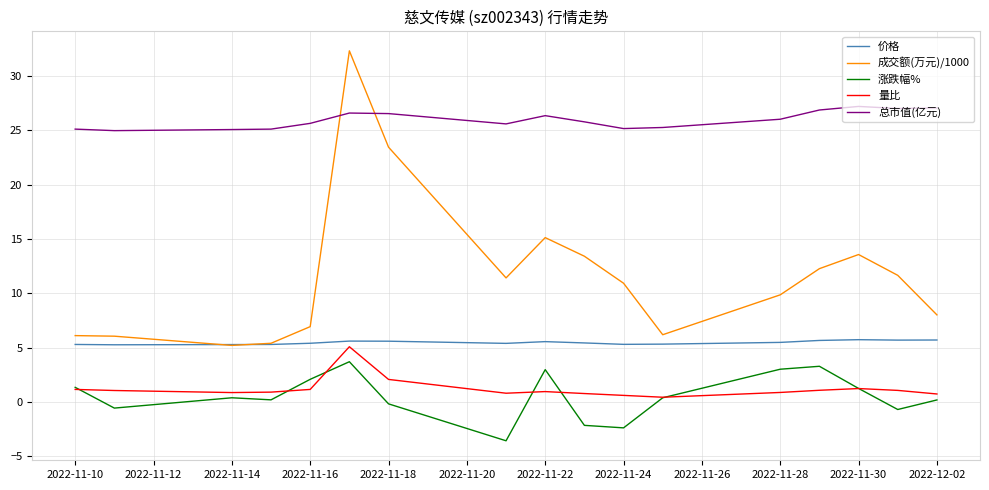

Which series has the largest range (max minus min)?

成交额(万元)/1000